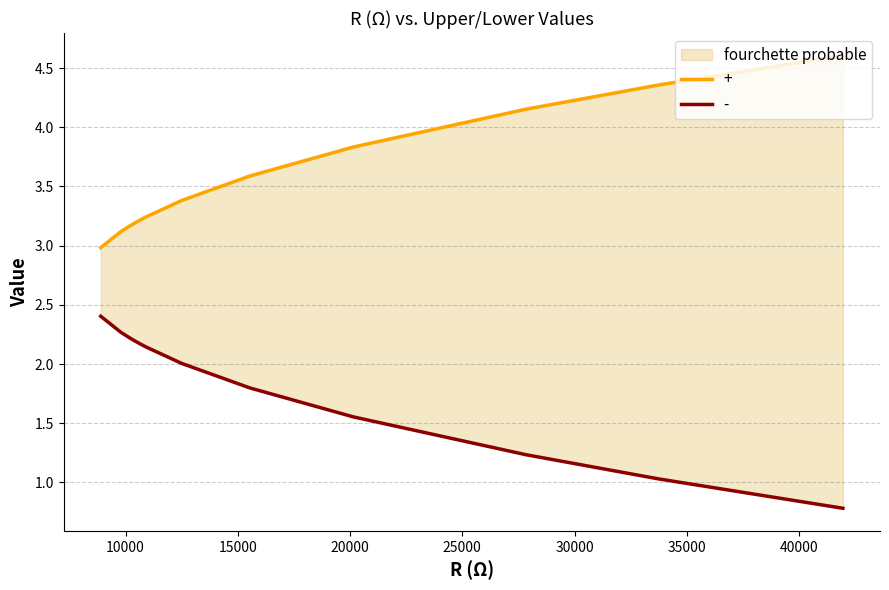

Rank the series by their maximum value, from lowest to highest.

-, +